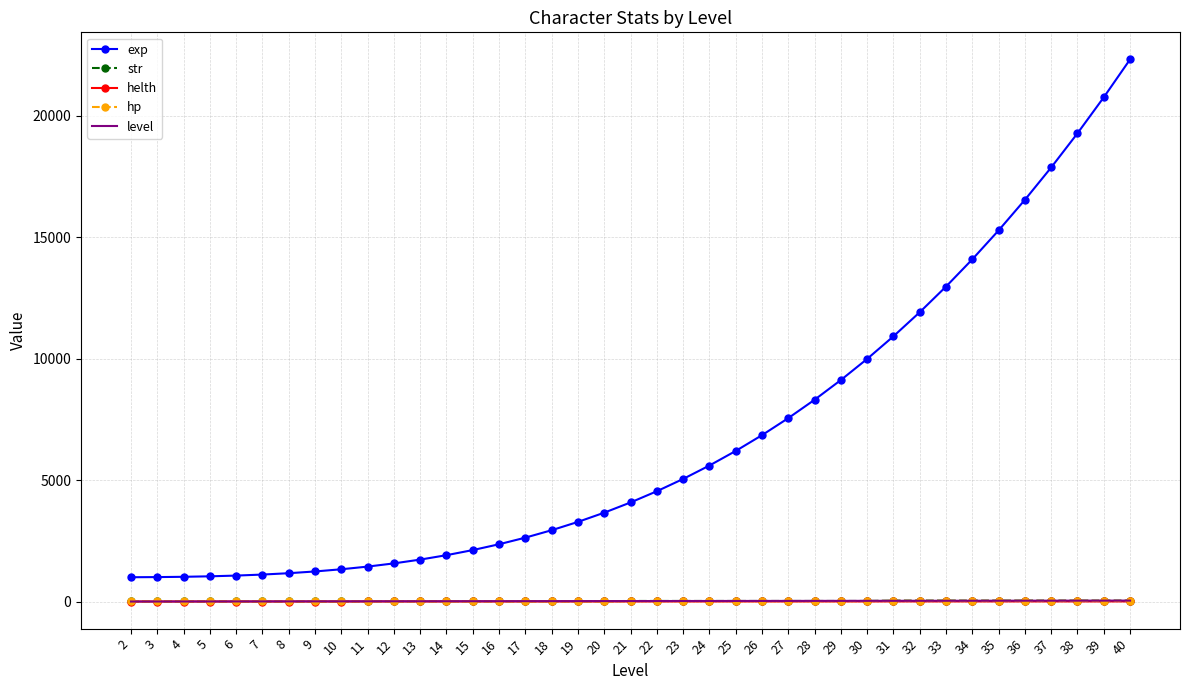

What is the lowest value of the exp series?

1002